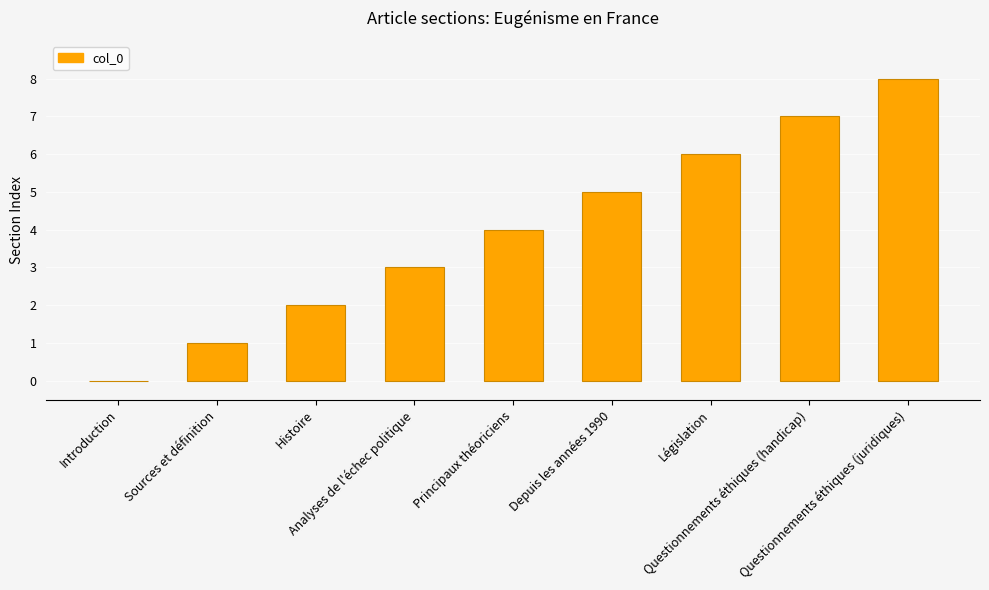

What is the sum of all values?

36